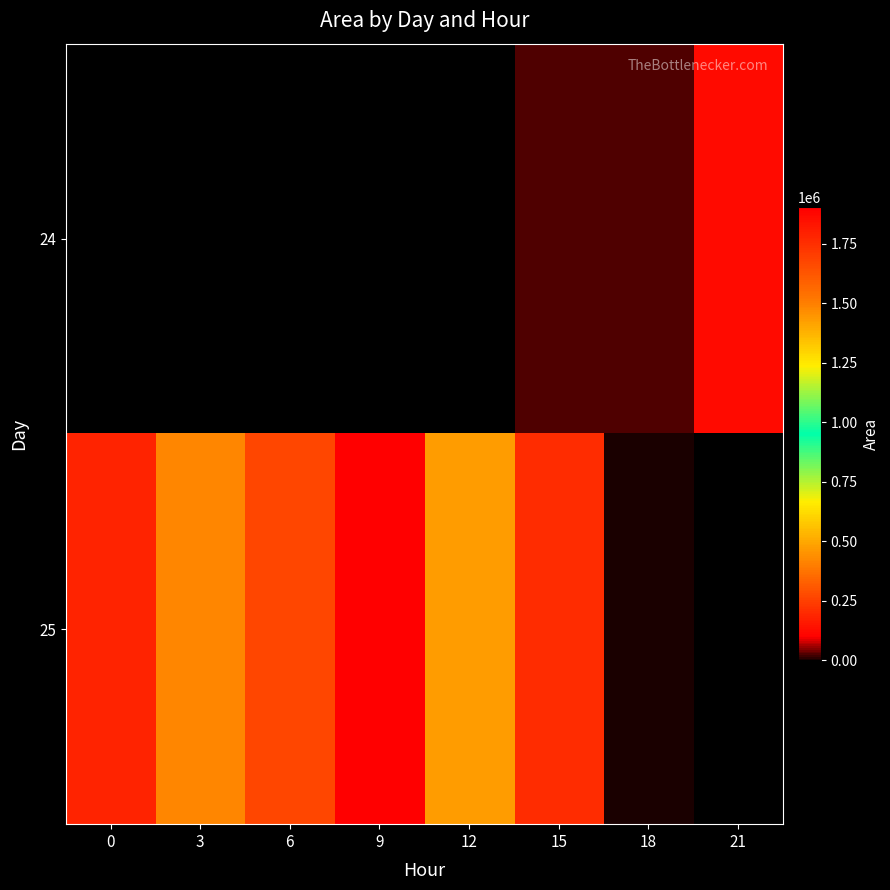

What is the sum of the 25 values at 0 and 18?

185625.0